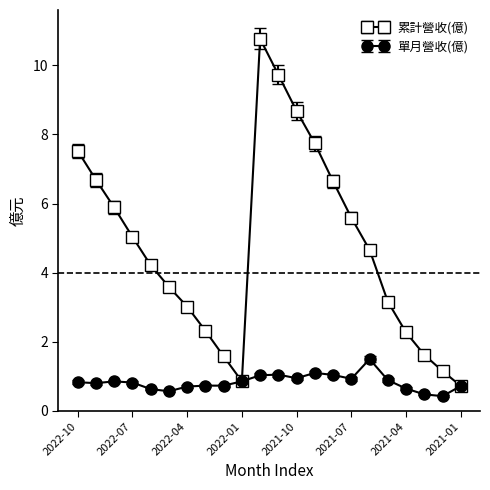

What is the value of the 單月營收(億) point at the 14th from the left?

1.1